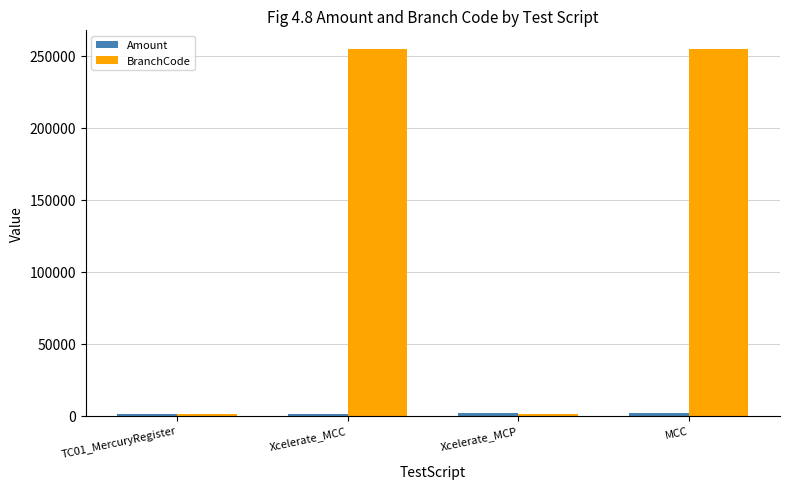

What is the spread (max minus min) of values at TC01_MercuryRegister?

45